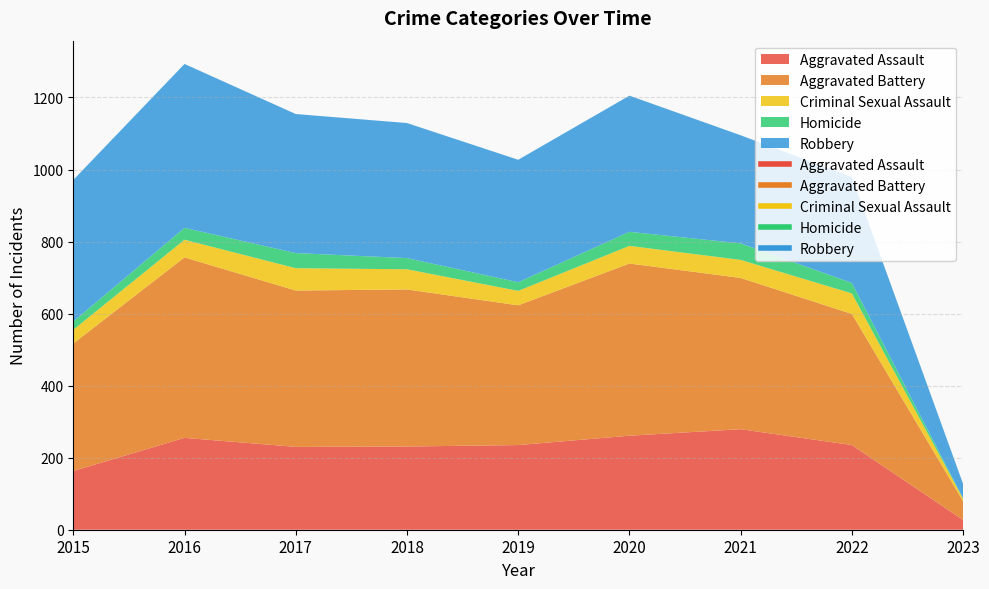

Rank the series by their maximum value, from highest to lowest.

Aggravated Battery, Robbery, Aggravated Assault, Criminal Sexual Assault, Homicide